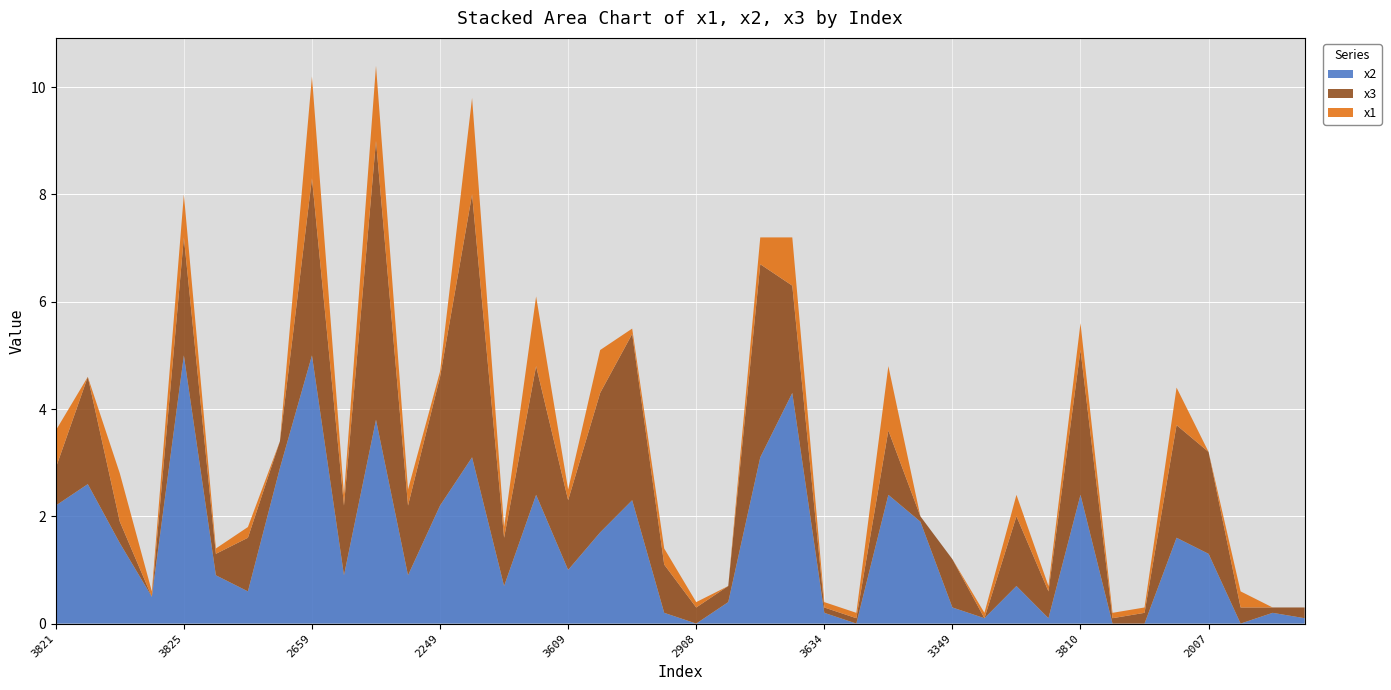

Reading right to left, transcribe all the data shown in this chart.

x2: 0.1	0.2	0.0	1.3	1.6	0.0	0.0	2.4	0.1	0.7	0.1	0.3	1.9	2.4	0.0	0.2	4.3	3.1	0.4	0.0	0.2	2.3	1.7	1.0	2.4	0.7	3.1	2.2	0.9	3.8	0.9	5.0	2.9	0.6	0.9	5.0	0.5	1.5	2.6	2.2
x3: 0.2	0.1	0.3	1.9	2.1	0.2	0.1	2.7	0.5	1.3	0.0	0.9	0.1	1.2	0.1	0.1	2.0	3.6	0.3	0.3	0.9	3.1	2.6	1.3	2.4	0.9	4.9	2.4	1.3	5.2	1.3	3.3	0.5	1.0	0.4	2.2	0.0	0.4	2.0	0.7
x1: 0.0	0.0	0.3	0.0	0.7	0.1	0.1	0.5	0.1	0.4	0.1	0.0	0.0	1.2	0.1	0.1	0.9	0.5	0.0	0.1	0.3	0.1	0.8	0.2	1.3	0.2	1.8	0.1	0.3	1.4	0.2	1.9	0.0	0.2	0.1	0.8	0.1	0.9	0.0	0.7